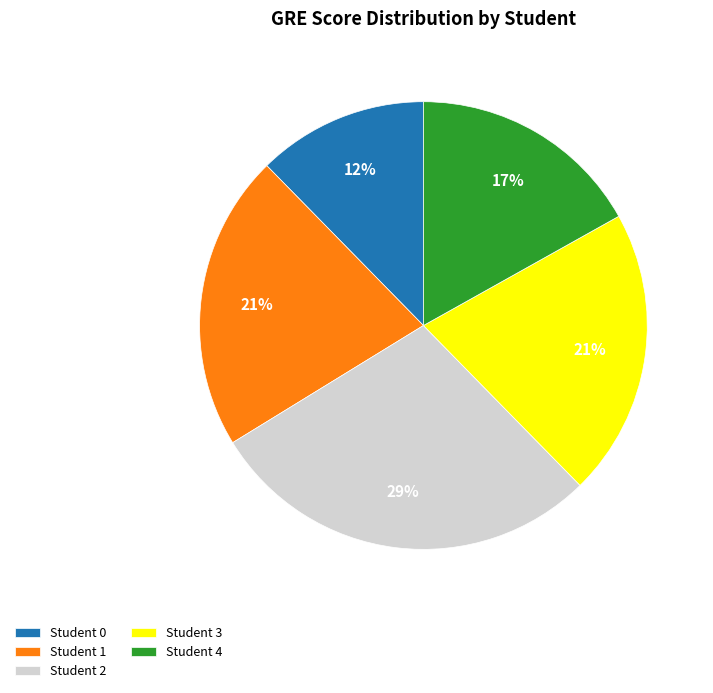

What percentage is the Student 4 slice, to the nearest percent?

17%